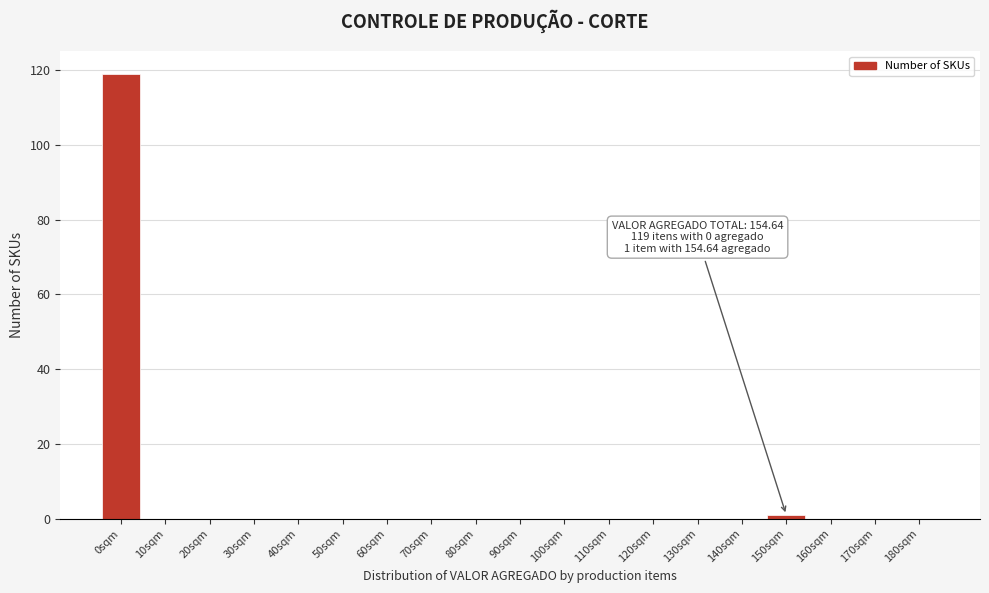

Reading left to right, transcribe all the data shown in this chart.

0sqm=119	10sqm=0	20sqm=0	30sqm=0	40sqm=0	50sqm=0	60sqm=0	70sqm=0	80sqm=0	90sqm=0	100sqm=0	110sqm=0	120sqm=0	130sqm=0	140sqm=0	150sqm=1	160sqm=0	170sqm=0	180sqm=0